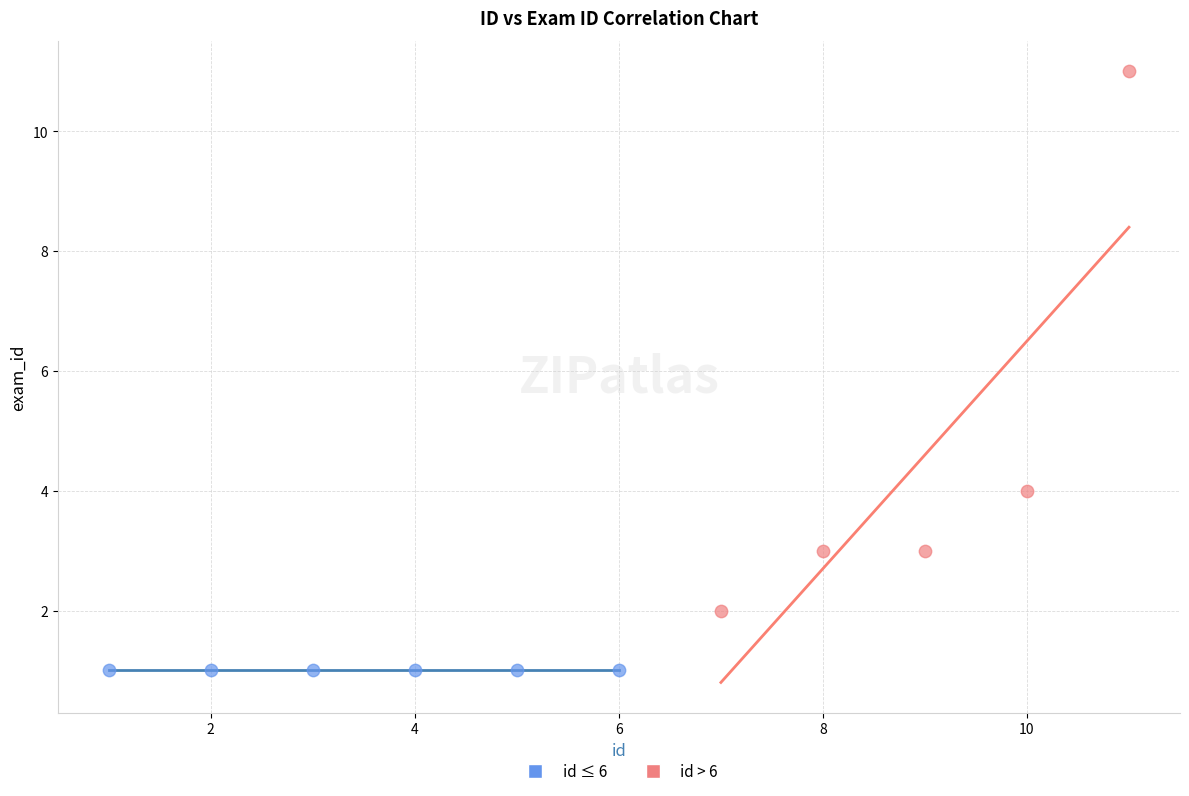

Which series contains the lowest Y value?

id ≤ 6